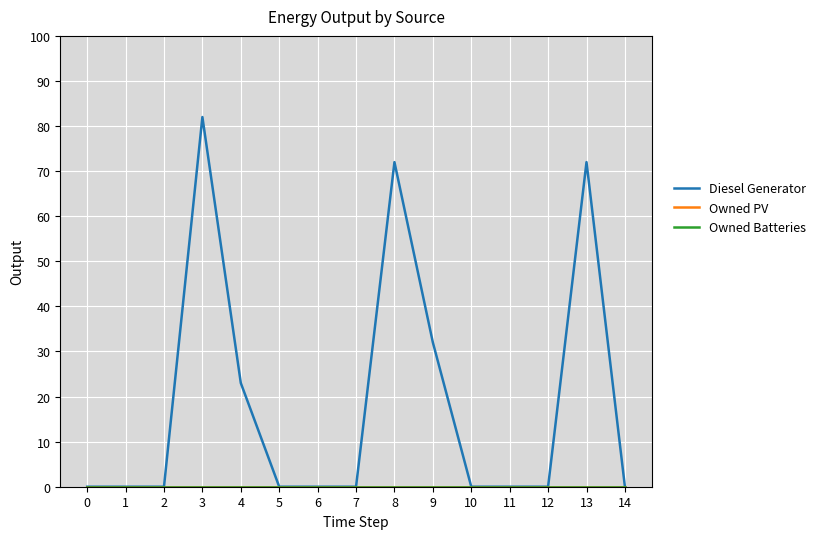

Between 0 and 14, which series saw the biggest shift?

Diesel Generator